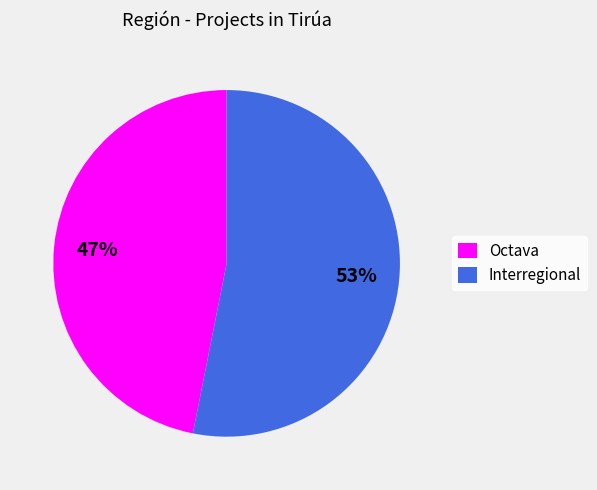

Is there a majority slice in this chart?

Yes